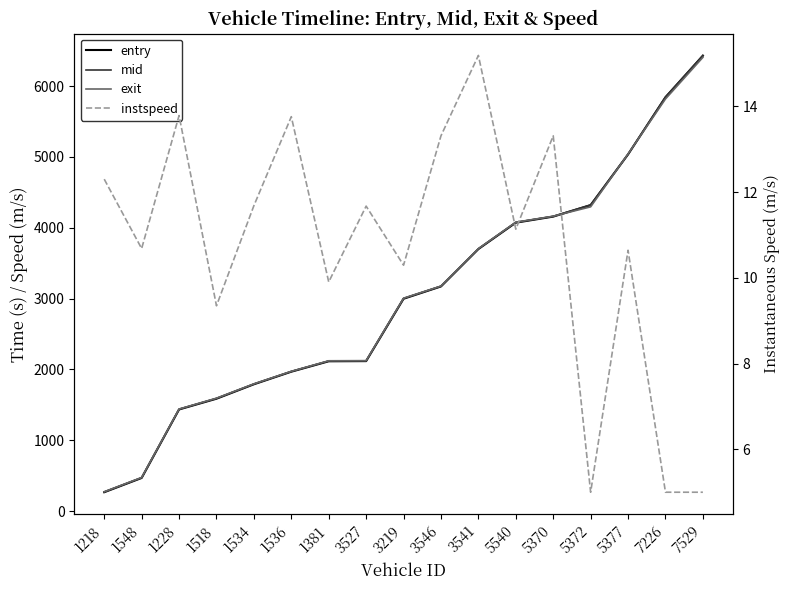

Reading left to right, extract all data points from this chart.

entry: 1218=268.0	1548=469.2	1228=1435.9	1518=1587.4	1534=1791.3	1536=1968.8	1381=2115.8	3527=2118.2	3219=2998.3	3546=3171.7	3541=3699.5	5540=4071.8	5370=4157.5	5372=4319.3	5377=5034.9	7226=5841.8	7529=6427.9
mid: 1218=272.2	1548=473.4	1228=1439.5	1518=1592.2	1534=1795.1	1536=1972.3	1381=2120.3	3527=2122.3	3219=3003.1	3546=3175.5	3541=3703.3	5540=4076.0	5370=4161.2	5372=4323.1	5377=5039.1	7226=5845.3	7529=6432.1
exit: 1218=274.5	1548=476.0	1228=1441.8	1518=1595.2	1534=1797.4	1536=1974.4	1381=2122.9	3527=2125.0	3219=3006.1	3546=3177.6	3541=3705.2	5540=4078.6	5370=4163.4	5372=4295.3	5377=5041.7	7226=5817.4	7529=6404.6
instspeed: 1218=12.3	1548=10.7	1228=13.8	1518=9.3	1534=11.7	1536=13.8	1381=9.9	3527=11.7	3219=10.3	3546=13.3	3541=15.2	5540=11.1	5370=13.3	5372=5.0	5377=10.6	7226=5.0	7529=5.0